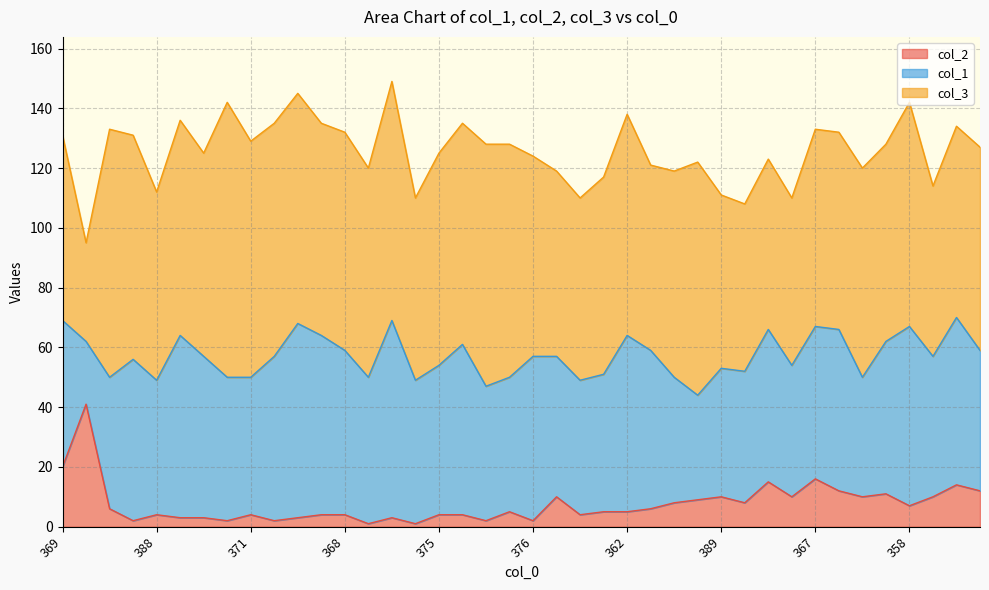

True or false: col_1 has more than 2 points higher than both neighbors.

True